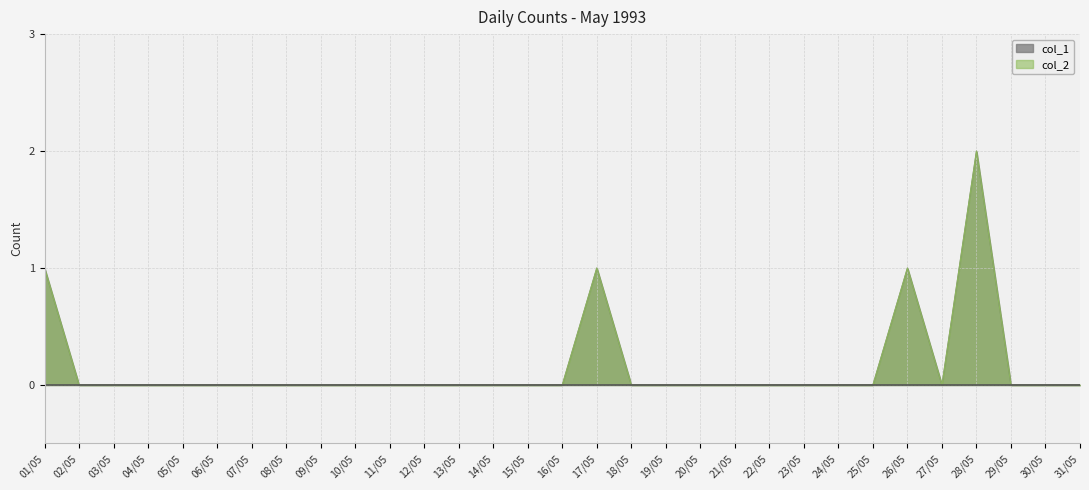

True or false: col_1 and col_2 cross at least once.

False